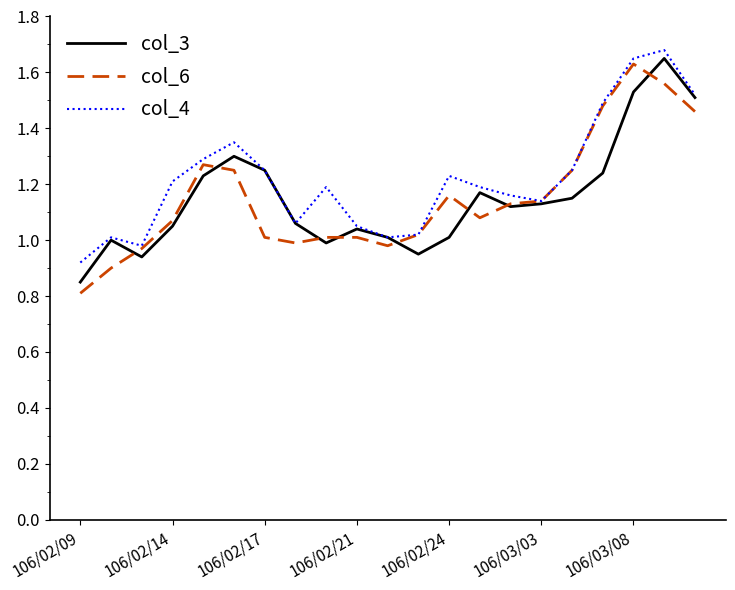

Reading left to right, transcribe all the data shown in this chart.

col_3: 0.8	1.0	0.9	1.1	1.2	1.3	1.2	1.1	1.0	1.0	1.0	0.9	1.0	1.2	1.1	1.1	1.1	1.2	1.5	1.6	1.5
col_6: 0.8	0.9	1.0	1.1	1.3	1.2	1.0	1.0	1.0	1.0	1.0	1.0	1.2	1.1	1.1	1.1	1.2	1.5	1.6	1.6	1.5
col_4: 0.9	1.0	1.0	1.2	1.3	1.4	1.2	1.1	1.2	1.1	1.0	1.0	1.2	1.2	1.2	1.1	1.2	1.5	1.6	1.7	1.5